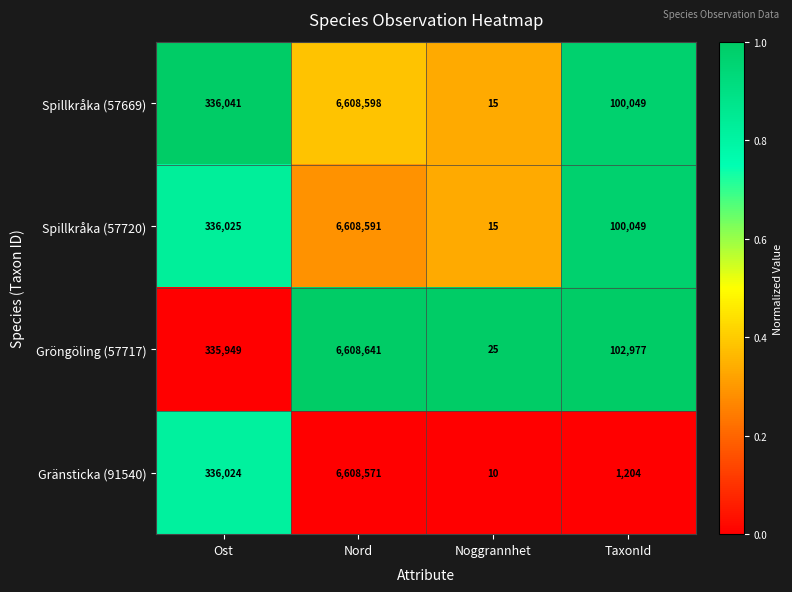

What is the spread (max minus min) of values at TaxonId?

101773